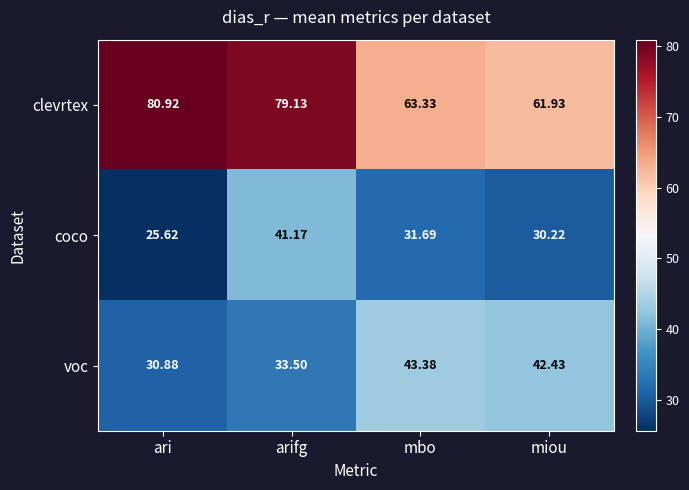

Which series changed the most between ari and miou?

clevrtex